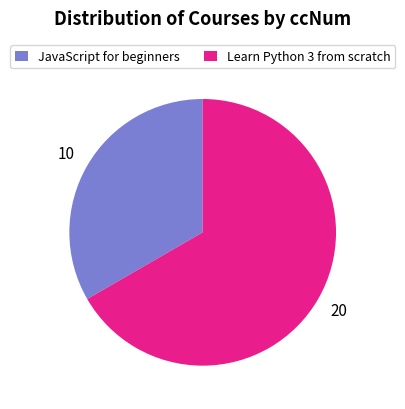

Which category has the biggest portion of the pie?

Learn Python 3 from scratch